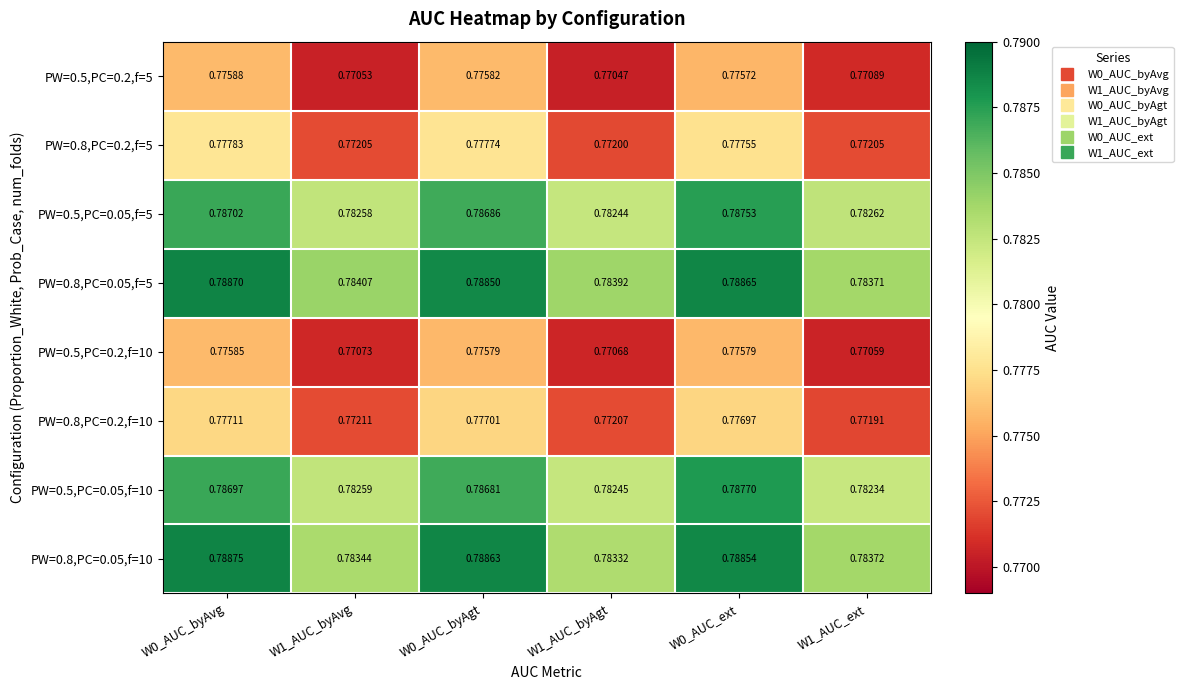

Is the value of PW=0.5,PC=0.2,f=10 at W0_AUC_byAgt greater than the value of PW=0.8,PC=0.2,f=5 at W0_AUC_byAgt?

No